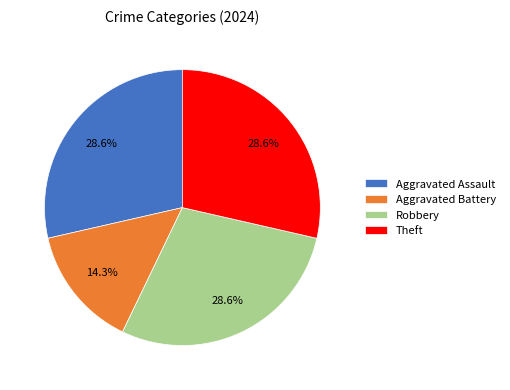

What percentage do Aggravated Battery and Theft together represent?

42.9%